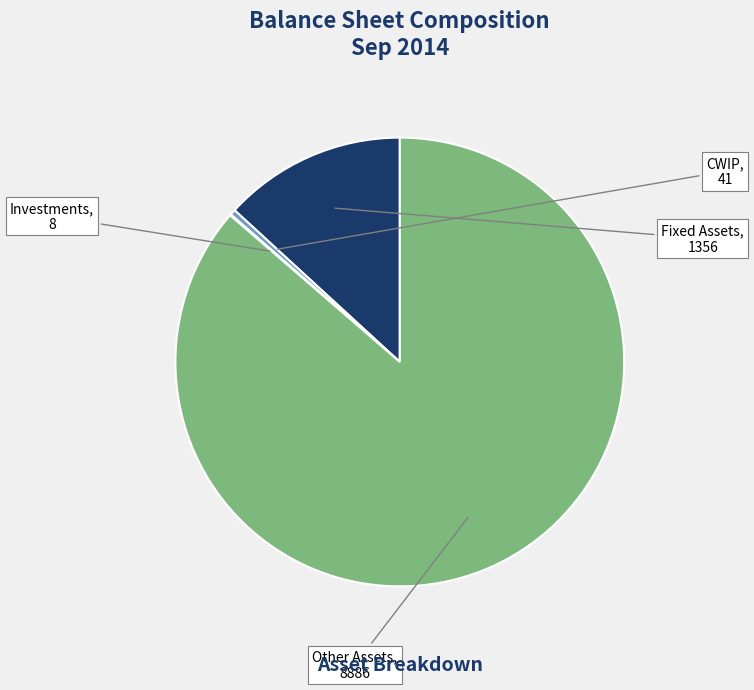

Is there a majority slice in this chart?

Yes